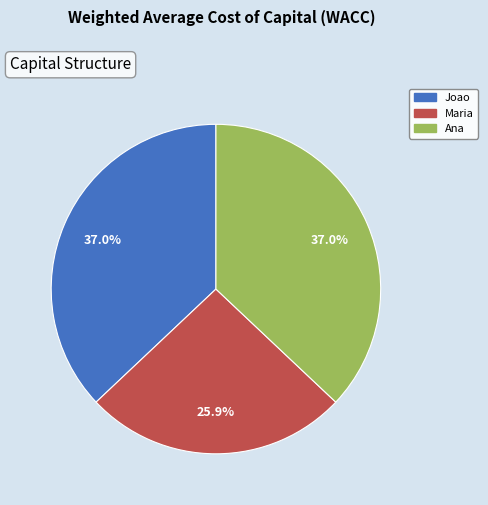

Is there any slice that represents more than half of the pie?

No